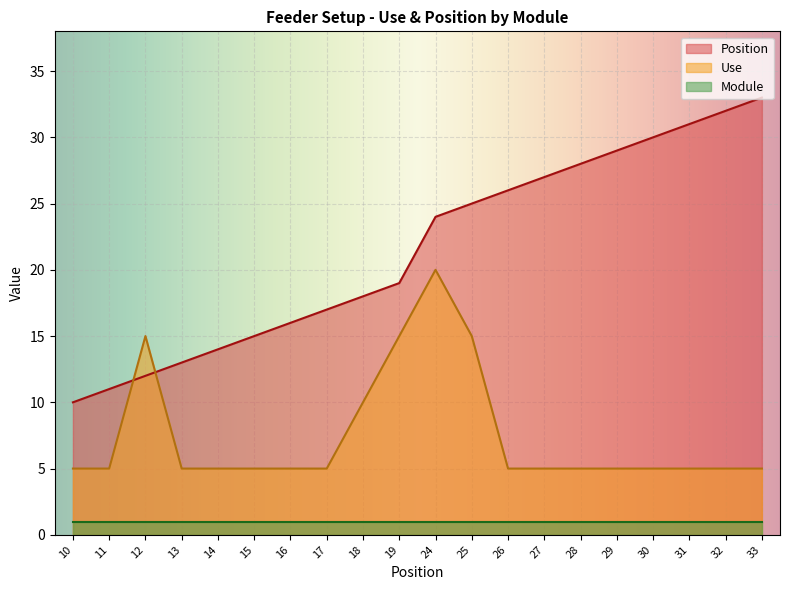

Where do Use and Position first cross each other?

11 and 12